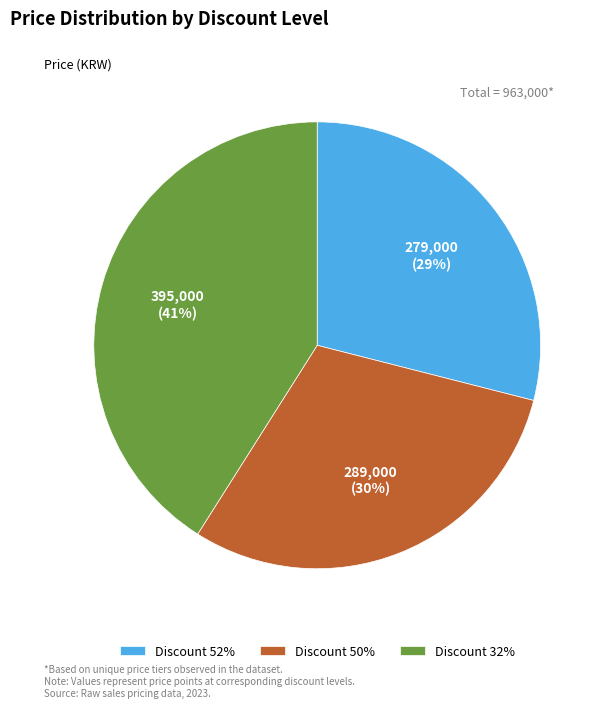

Is the sum of Discount 52% and Discount 32% greater than half?

Yes